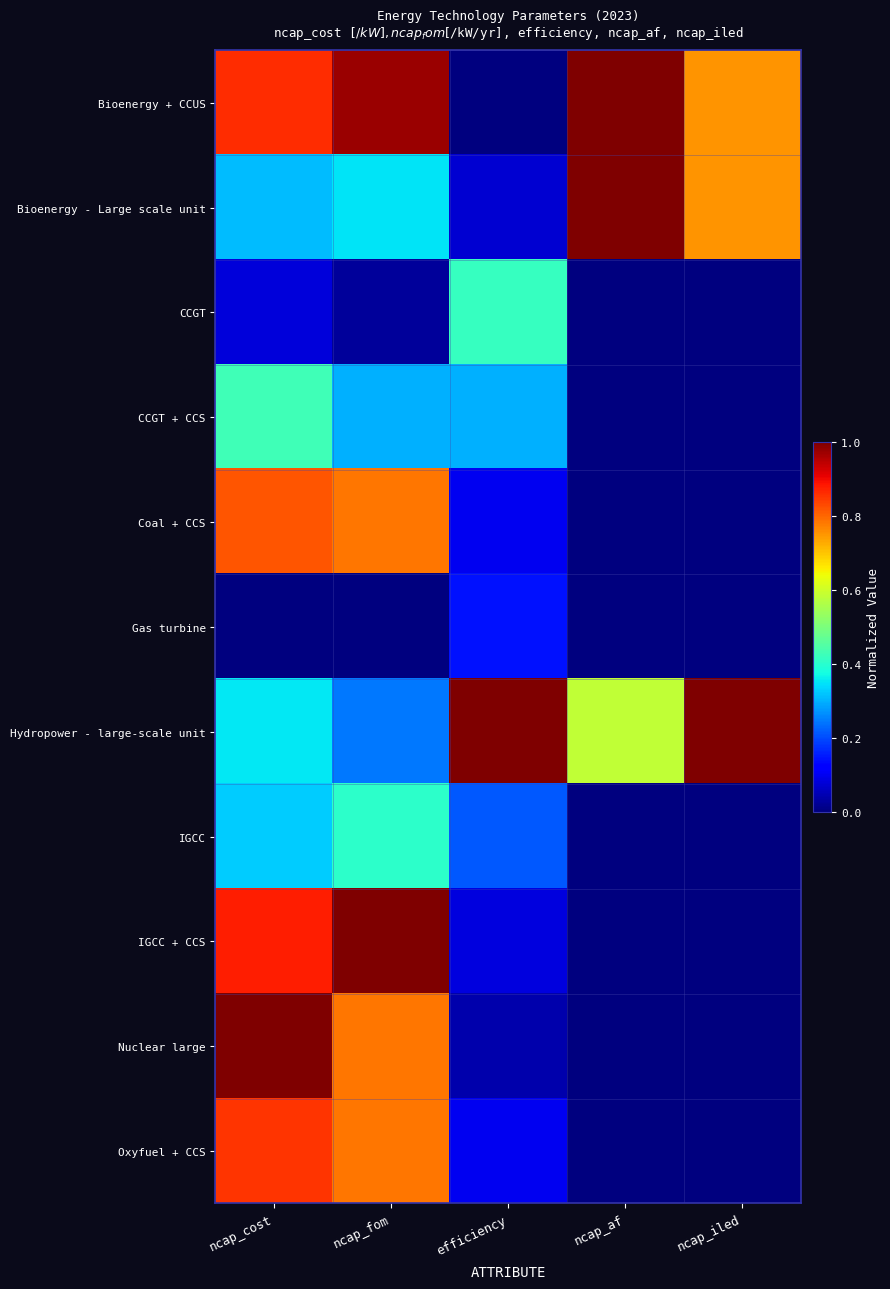

At how many categories does at least one series exceed 0?

5